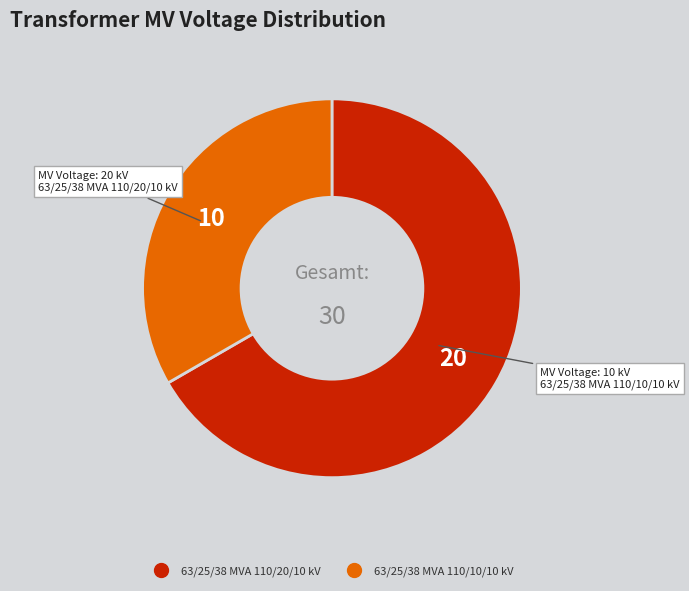

What is the ratio of the value at 63/25/38 MVA 110/10/10 kV to the value at 63/25/38 MVA 110/20/10 kV?

0.5